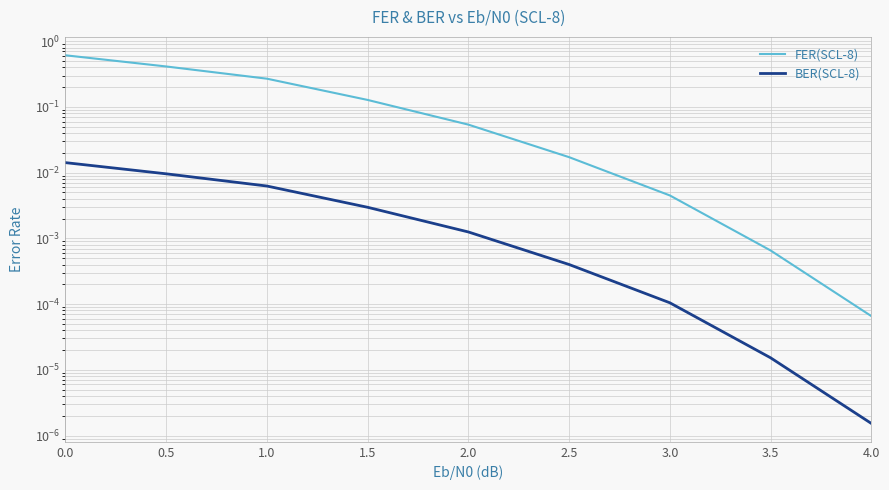

Is it true that FER(SCL-8) equals 0.9 at 0.0?

False